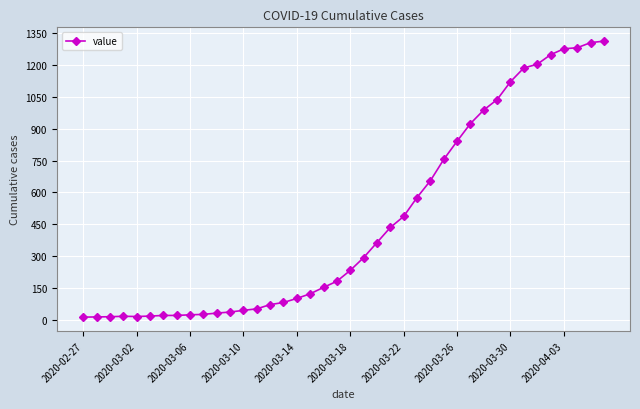

What is the sum of all values?

18584